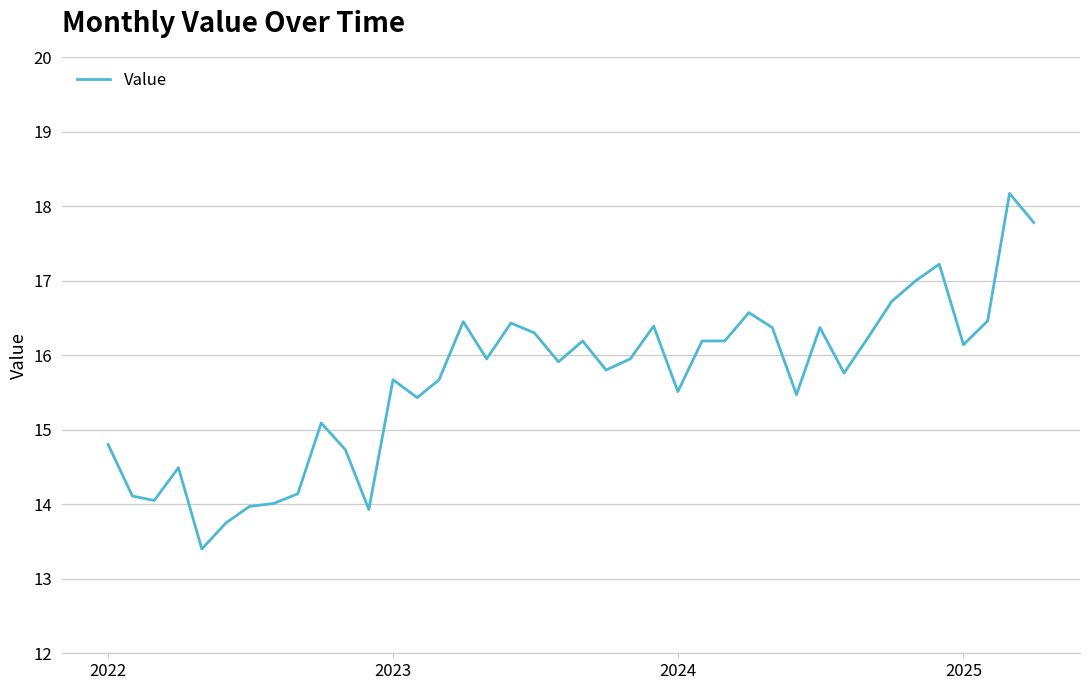

Does the chart have visible grid lines?

Yes